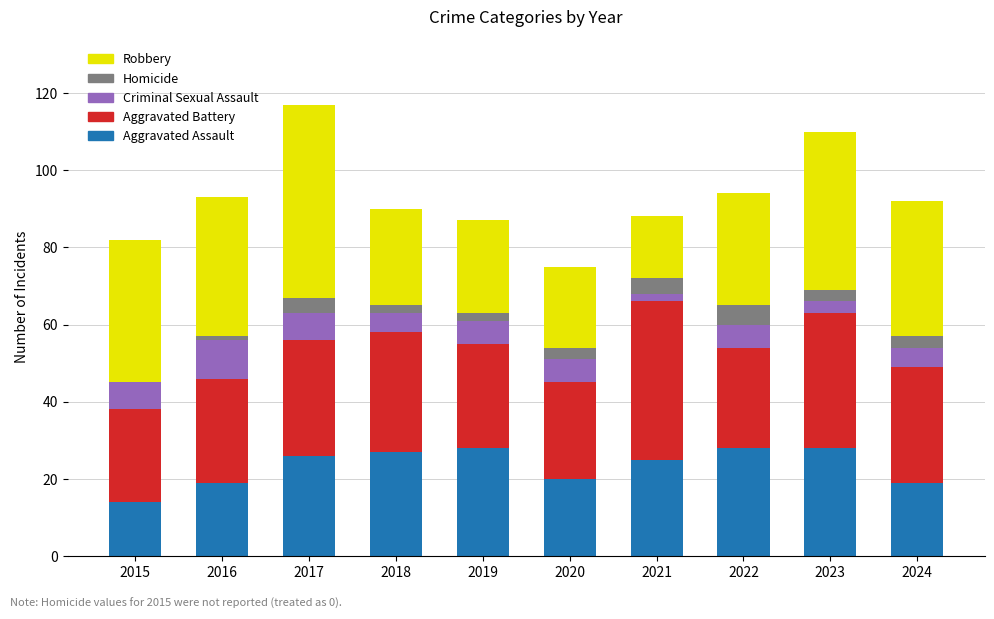

The Aggravated Assault series shows 27 at 2020. True or false?

False